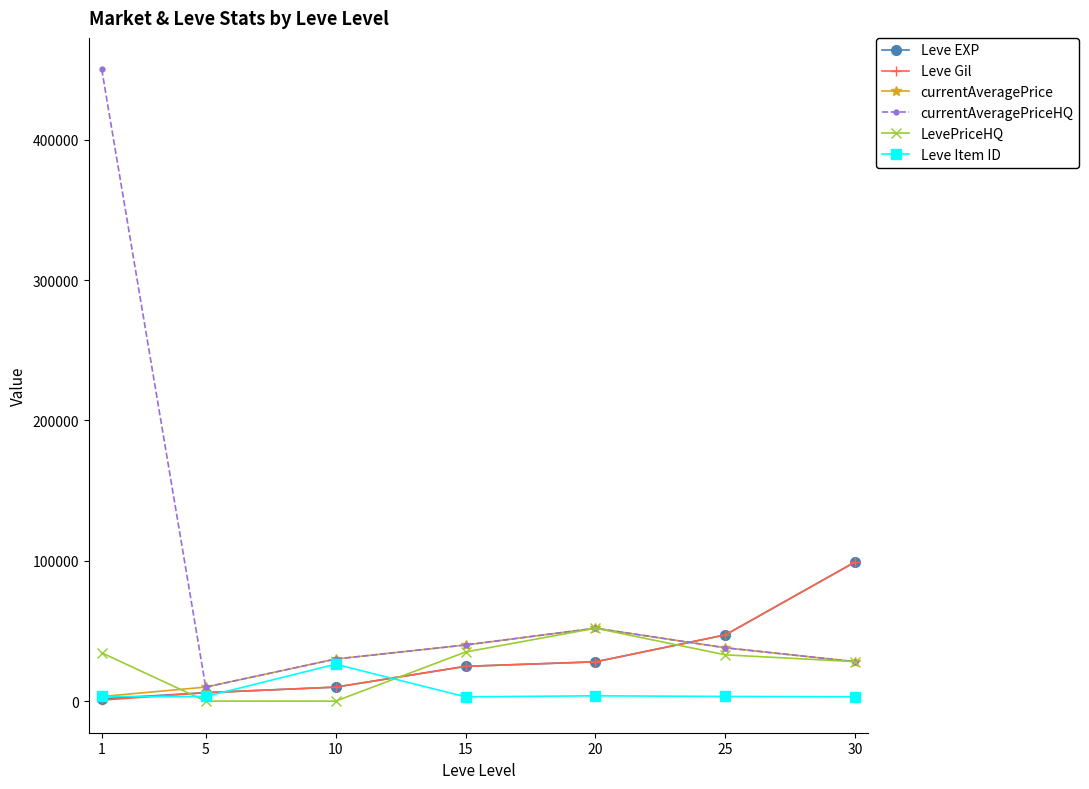

Which series has the largest total across all categories?

currentAveragePriceHQ